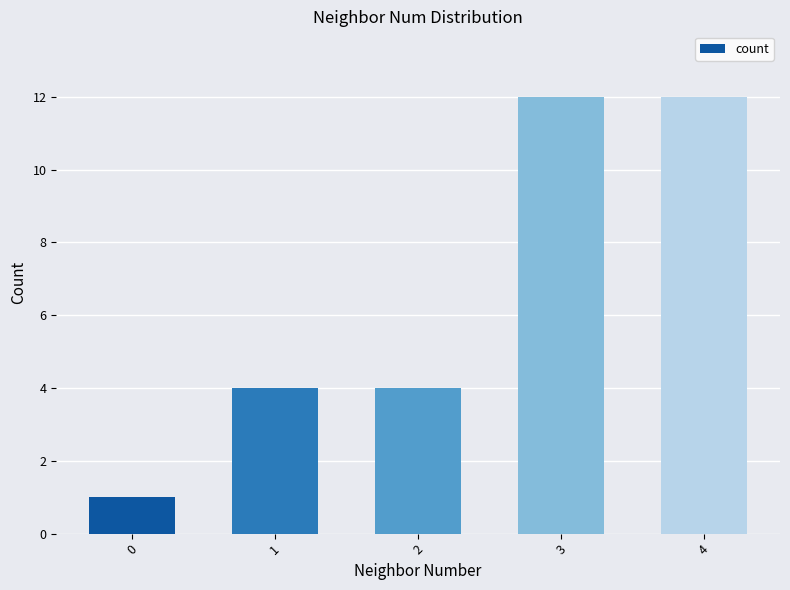

Count the number of data series in this chart.

1